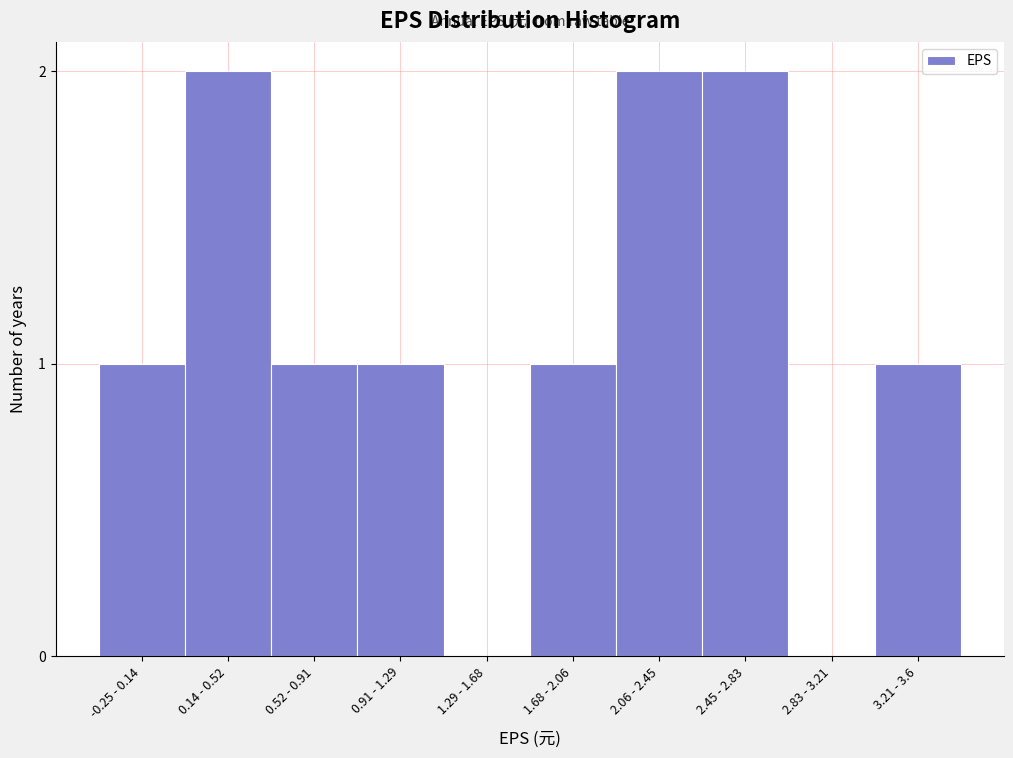

Reading left to right, extract all data points from this chart.

-0.25 - 0.14=1	0.14 - 0.52=2	0.52 - 0.91=1	0.91 - 1.29=1	1.29 - 1.68=0	1.68 - 2.06=1	2.06 - 2.45=2	2.45 - 2.83=2	2.83 - 3.21=0	3.21 - 3.6=1